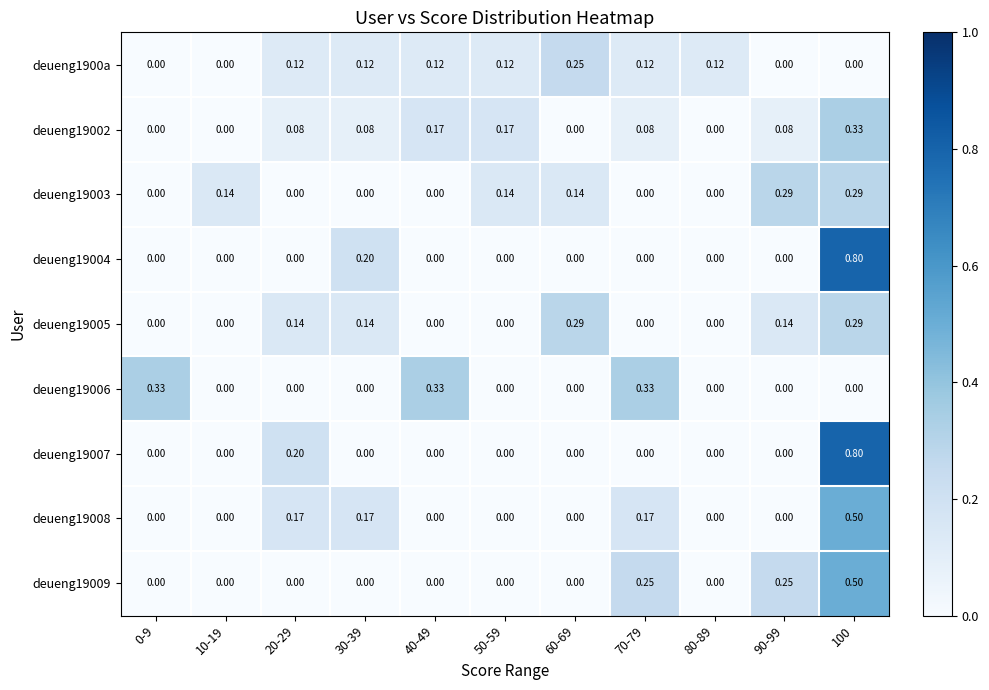

At which category does the chart reach its minimum across all series?

0-9